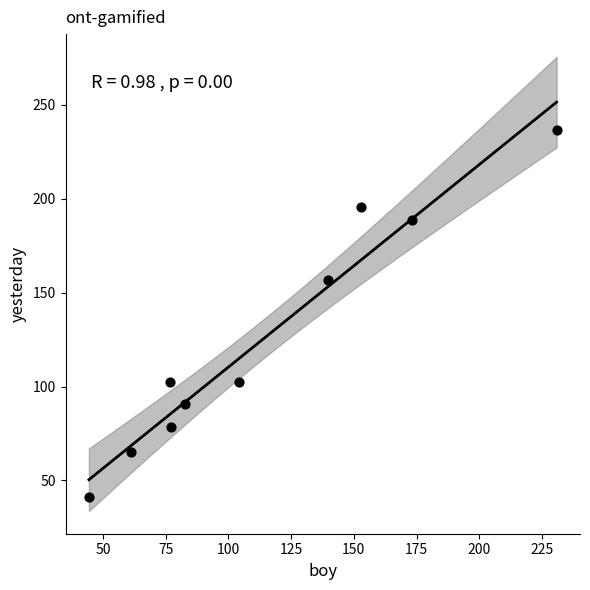

What is the range of X values (max minus min)?

186.4